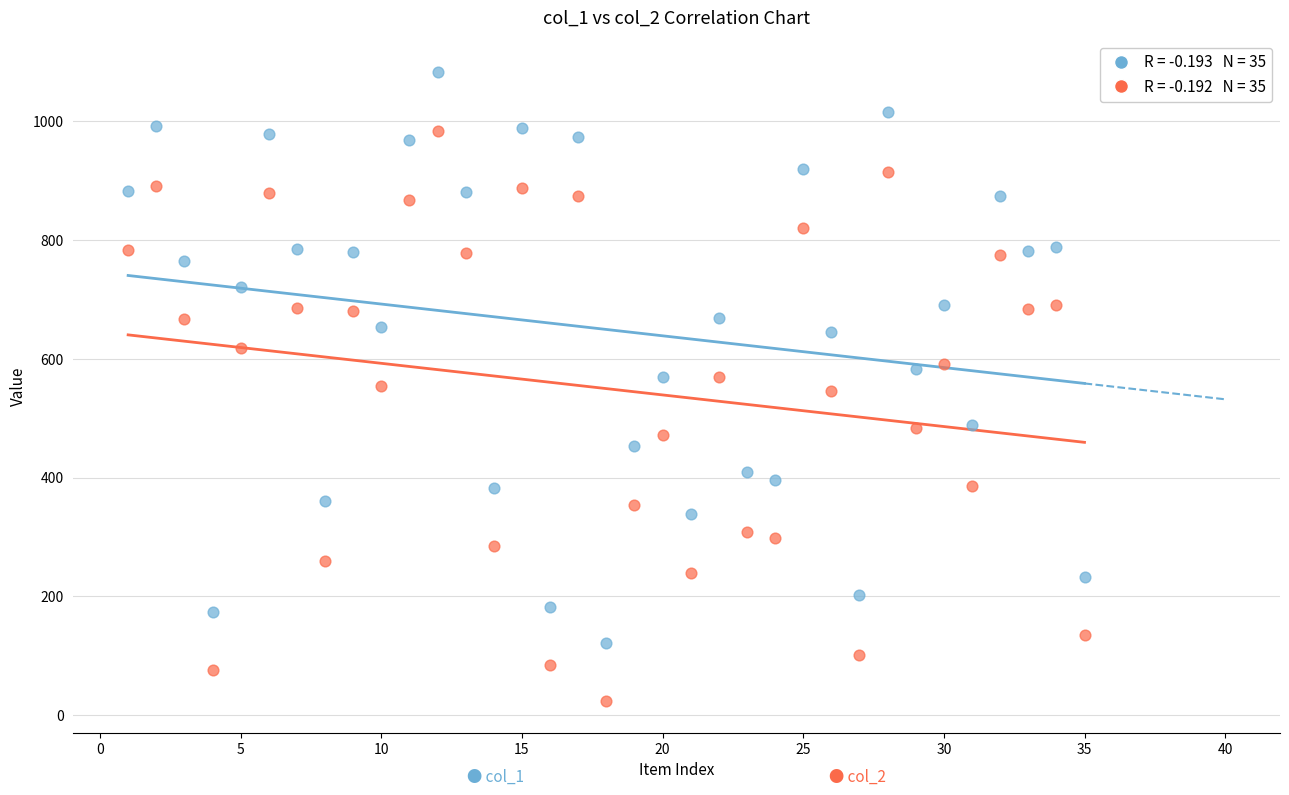

Across all data points, what is the range of X values (max minus min)?

34